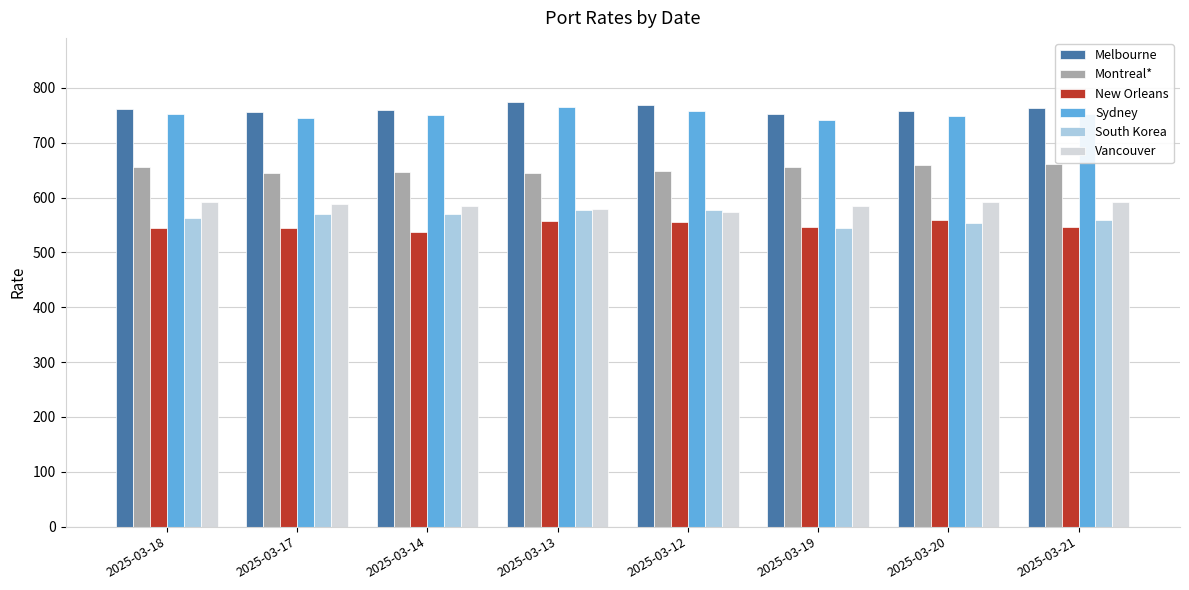

What is the average value of the South Korea series?

564.9